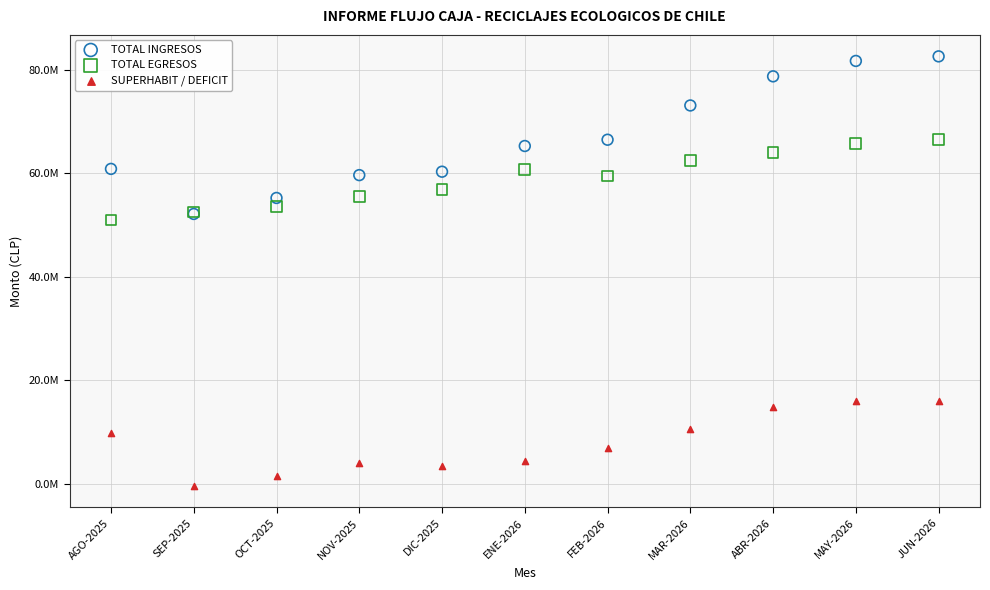

Which series reaches the minimum Y coordinate?

SUPERHABIT / DEFICIT